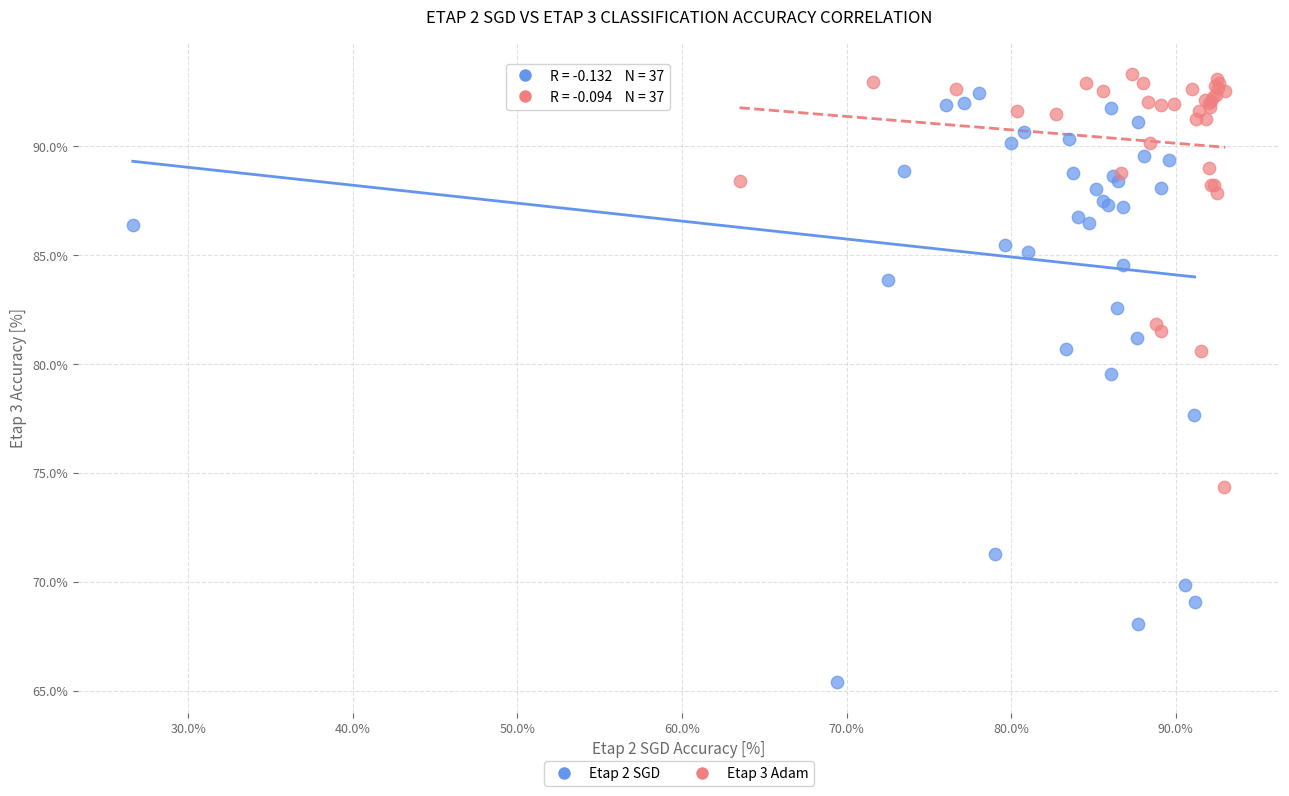

Which series has the widest spread of Y values?

Etap 2 SGD